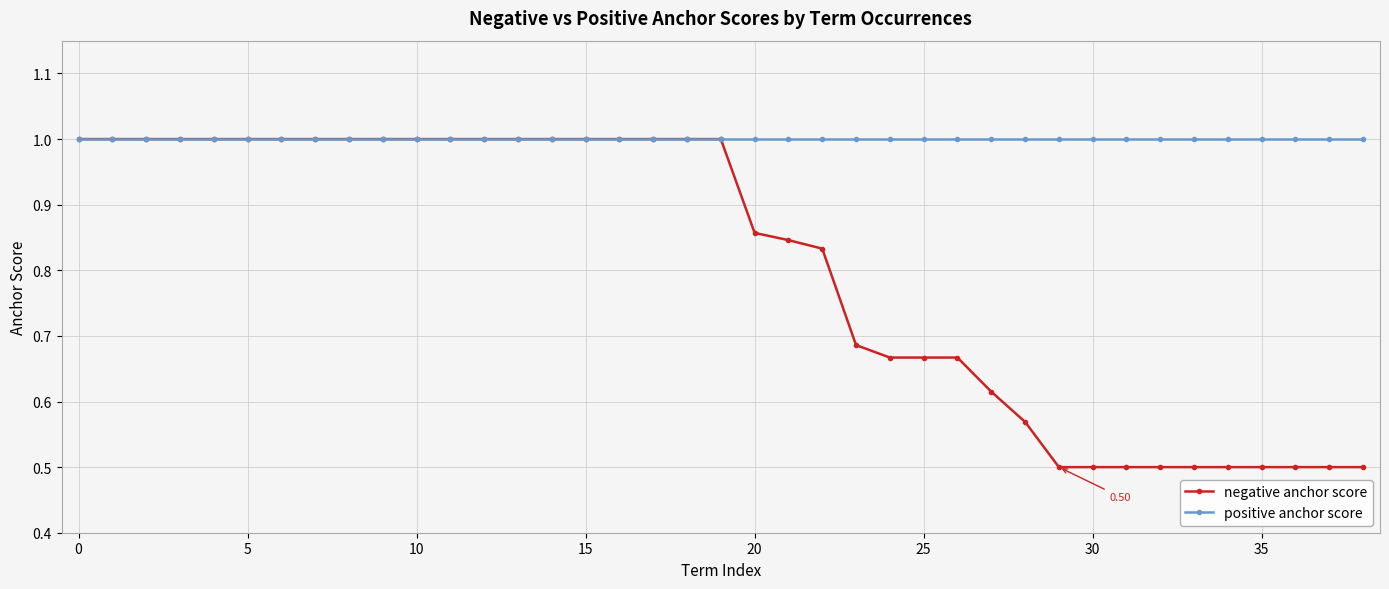

Which series has the largest range (max minus min)?

negative anchor score